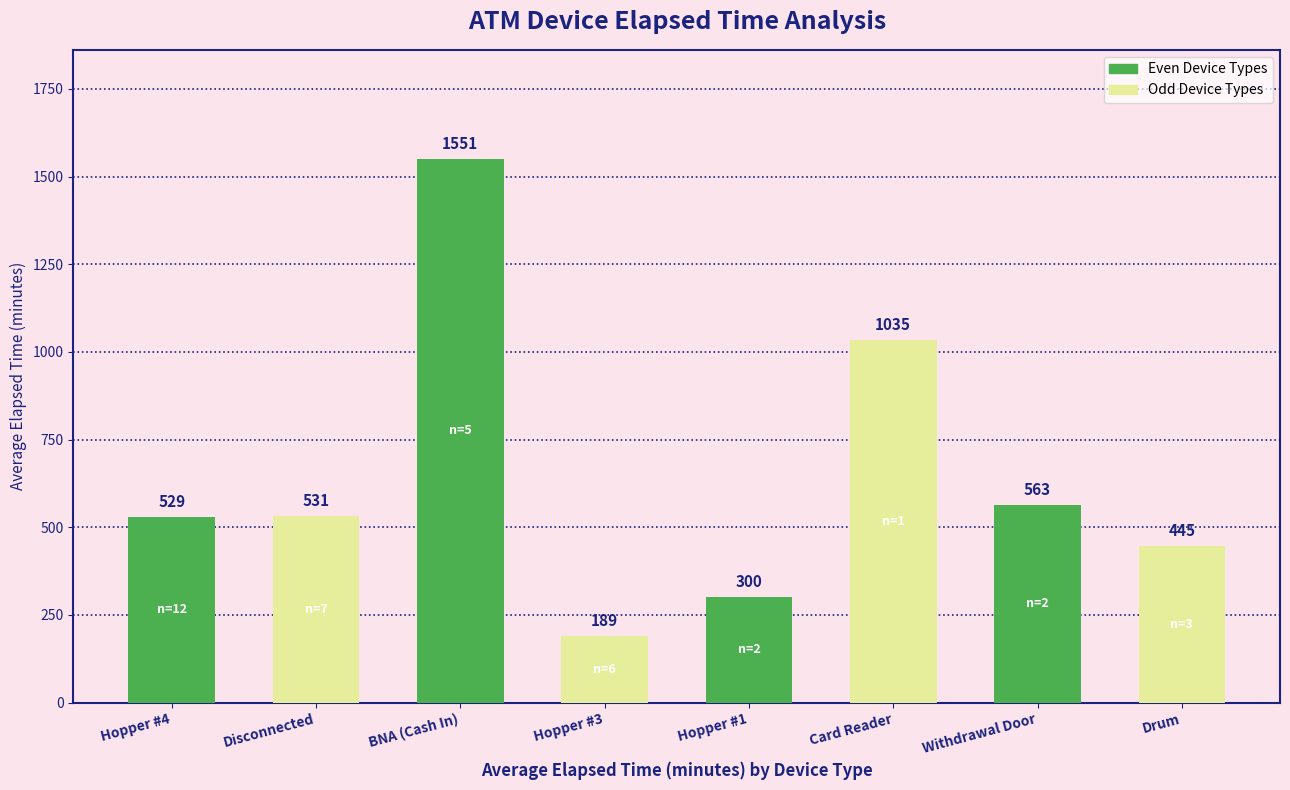

What is the greatest value displayed?

1551